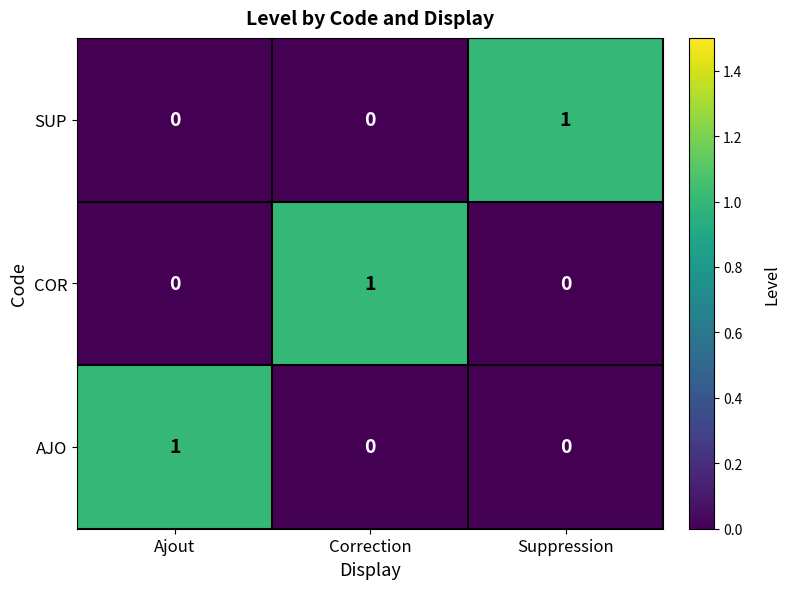

What is the difference between the highest and lowest values at Correction?

1